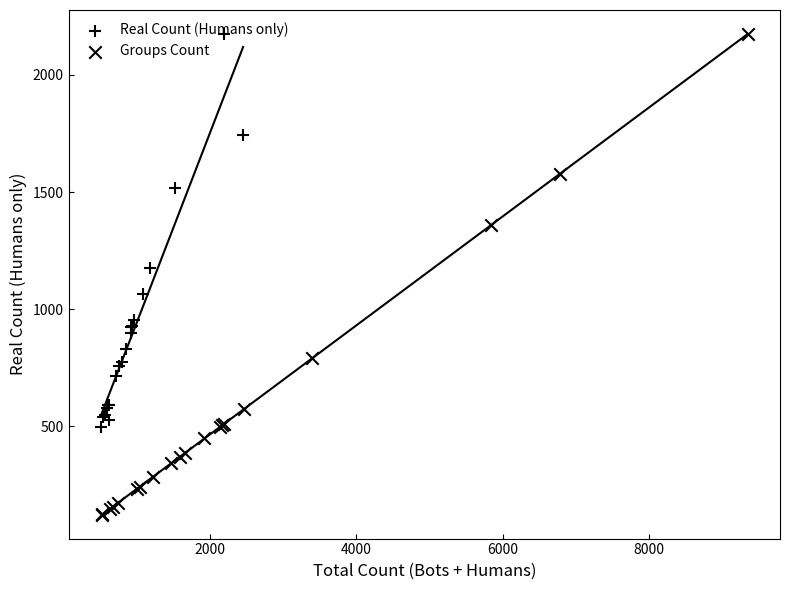

Which series has the largest Y range (max minus min)?

Groups Count